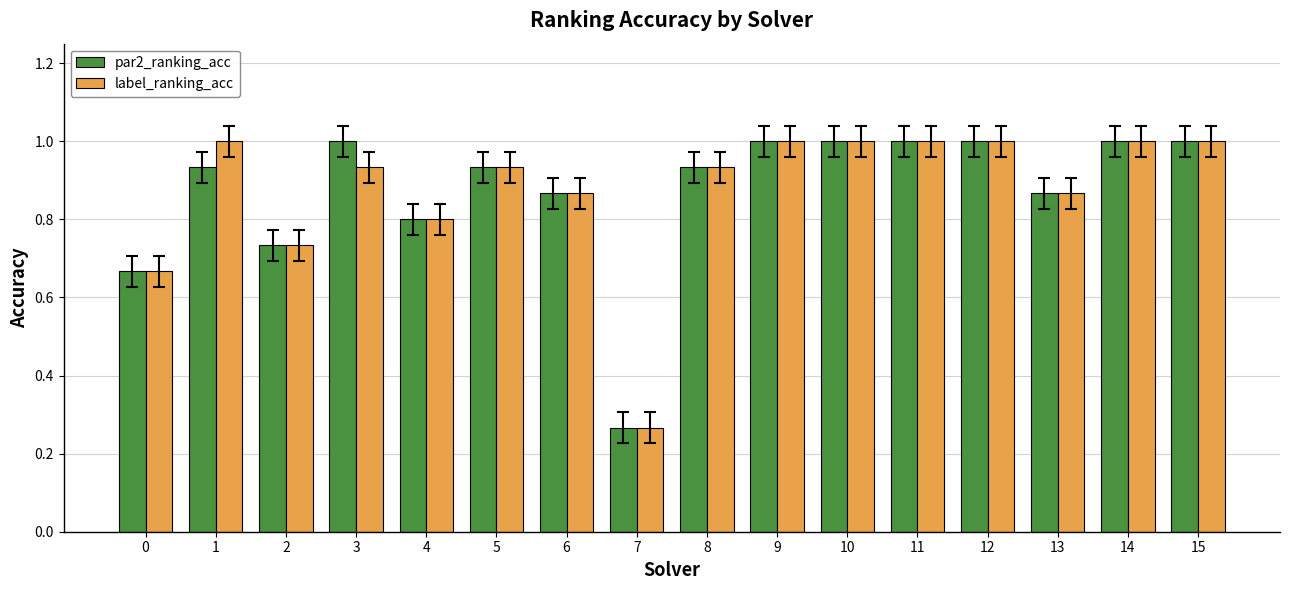

How many bars are there in each group?

2